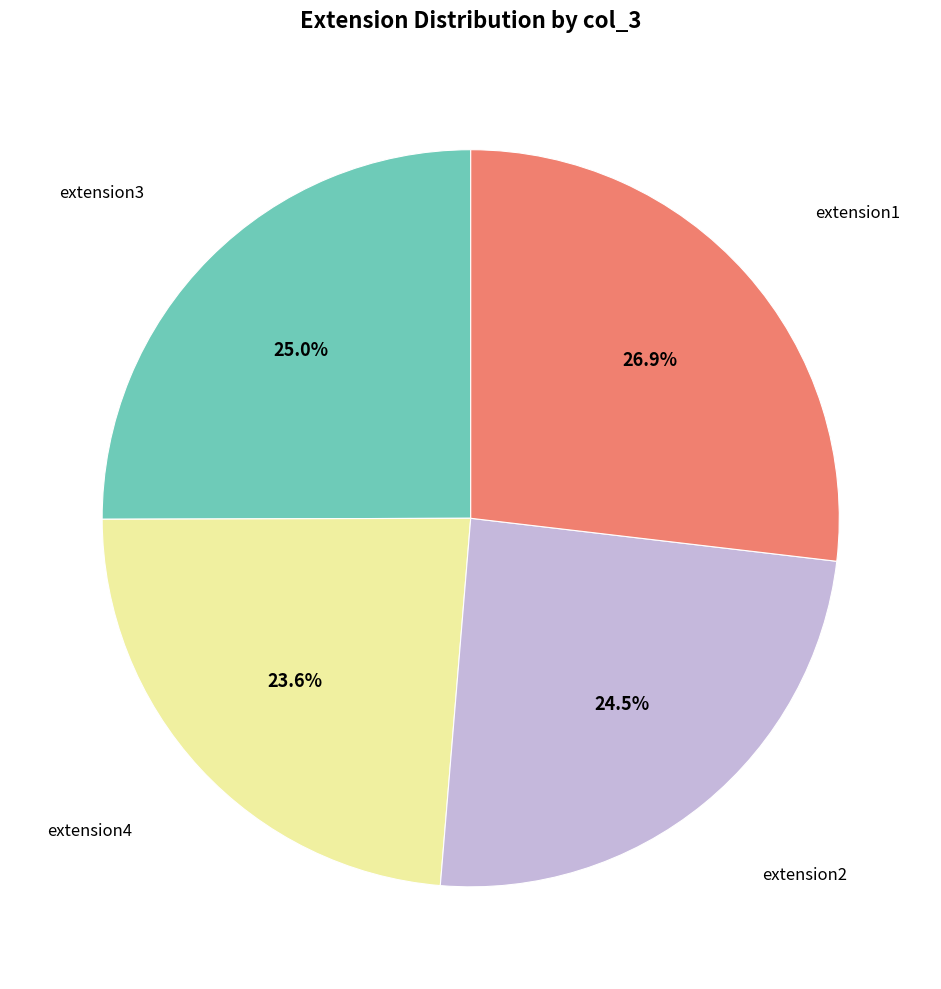

Is there a majority slice in this chart?

No